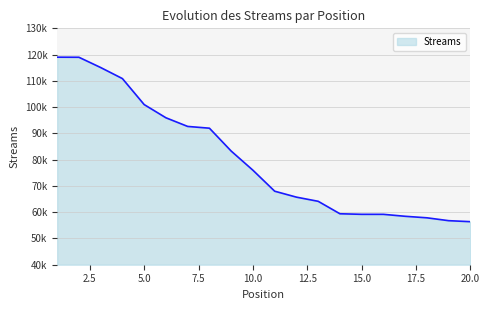

Is this an area chart (filled region under the line)?

Yes